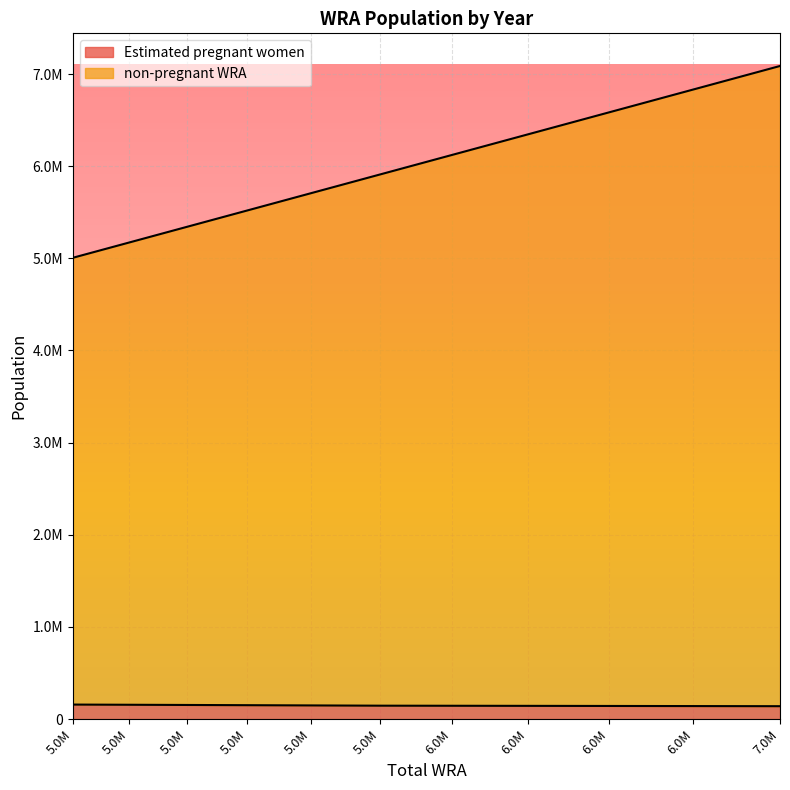

Does the chart display data point markers on the line(s)?

No